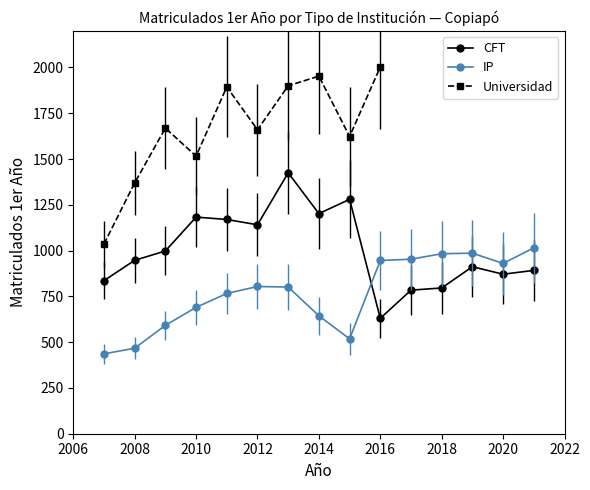

What is the highest value of the IP series?

1015